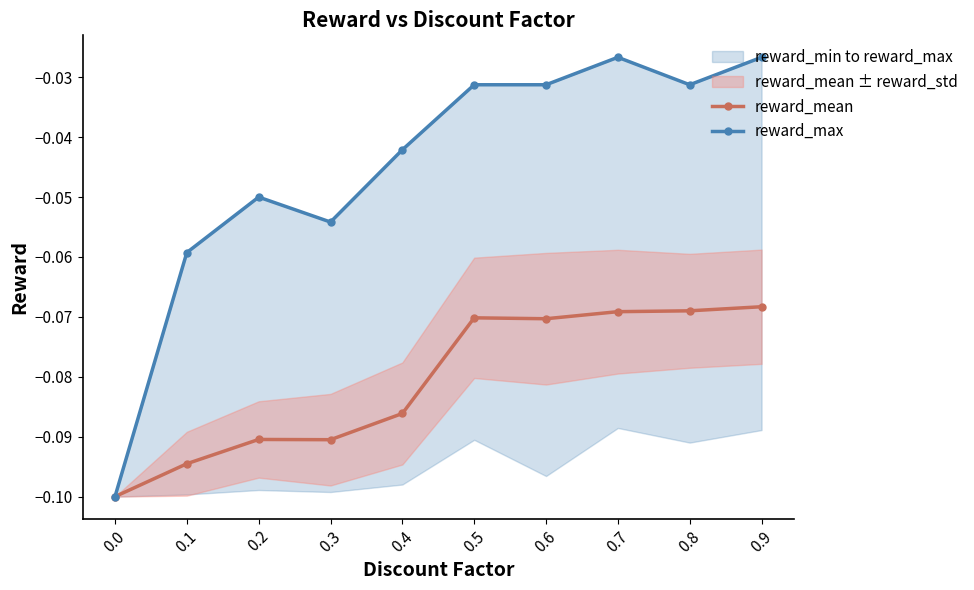

Which series has the widest spread of values?

reward_max